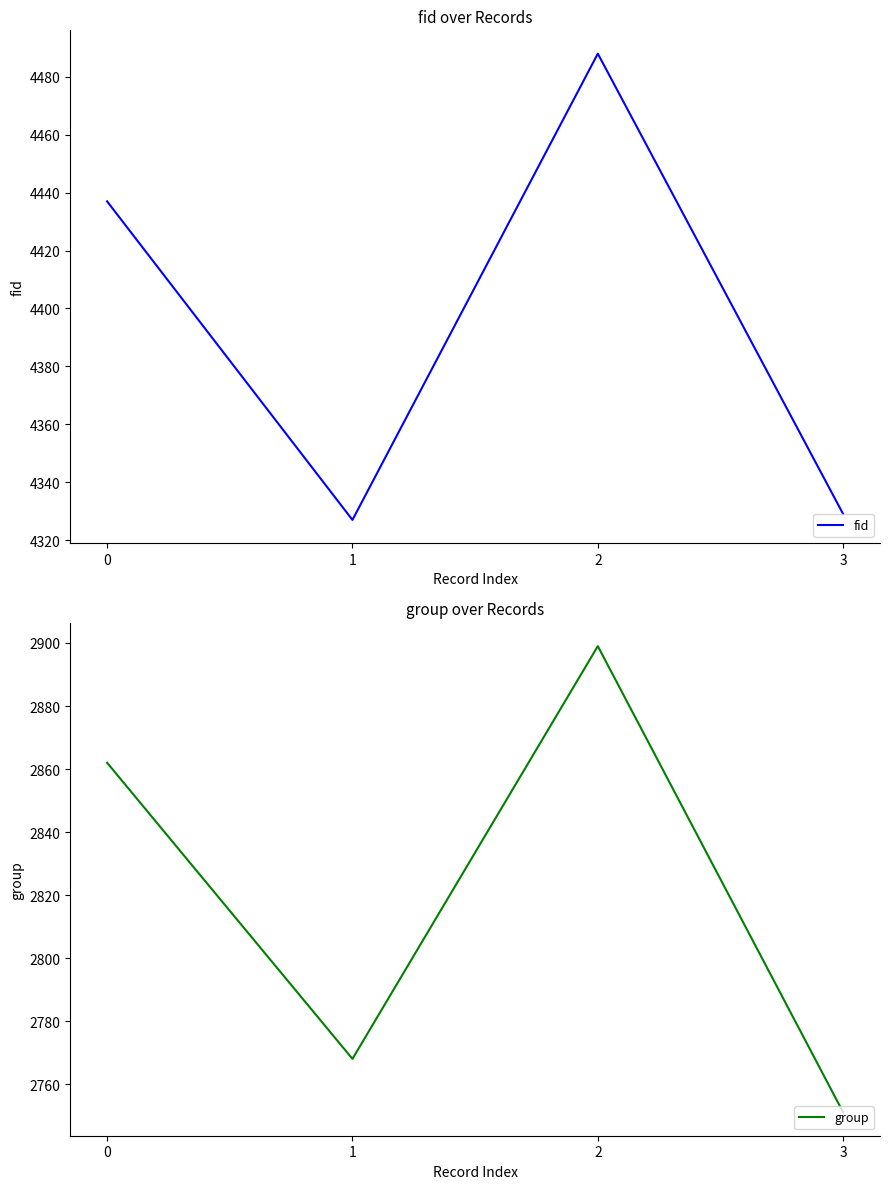

Rank the series at 0 from highest to lowest value.

fid, group